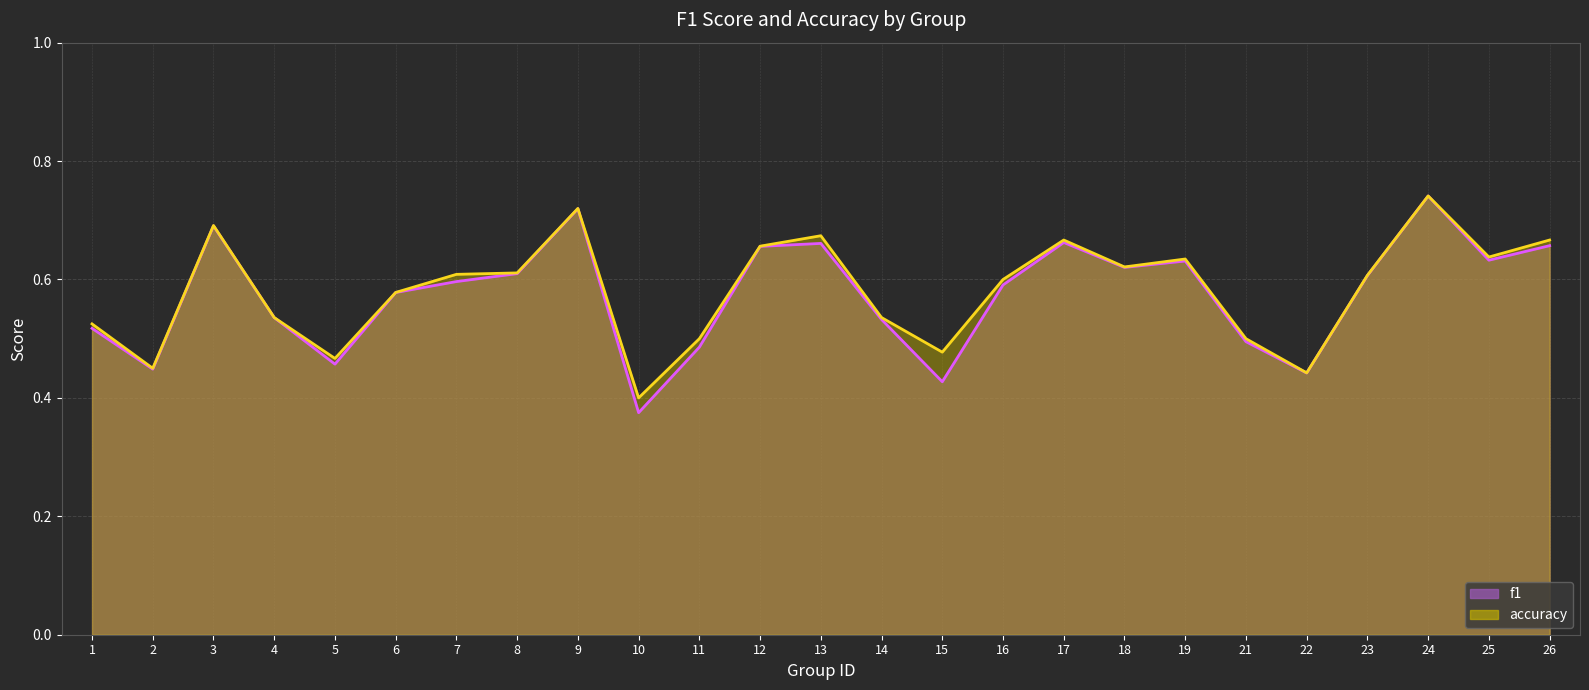

What is the value of the f1 point at the 1st from the left?

0.5